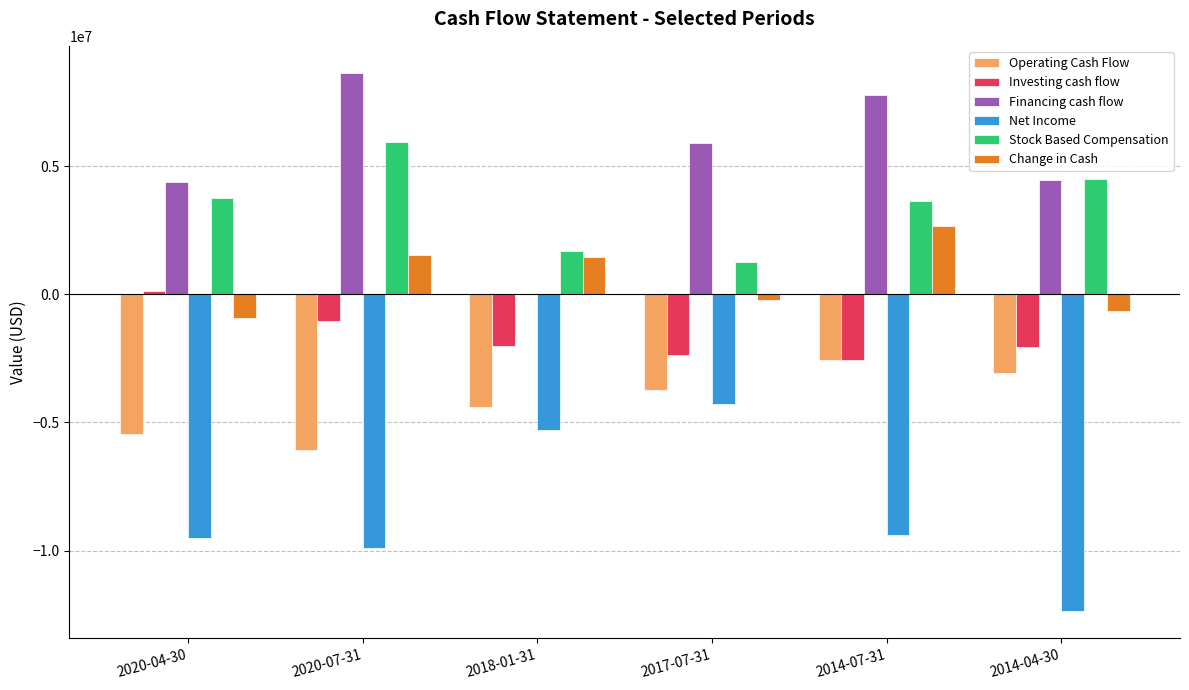

Is the value of Investing cash flow at 2014-04-30 greater than the value of Net Income at 2014-07-31?

Yes